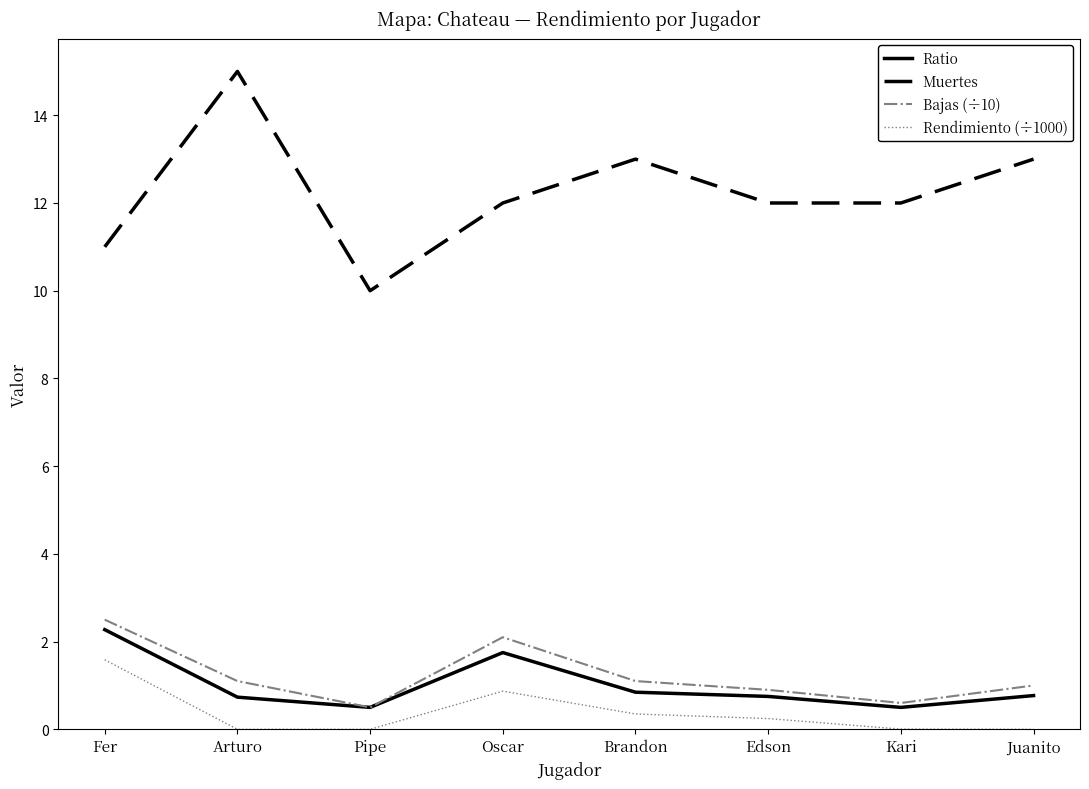

At which category is the sum across all series the highest?

Fer